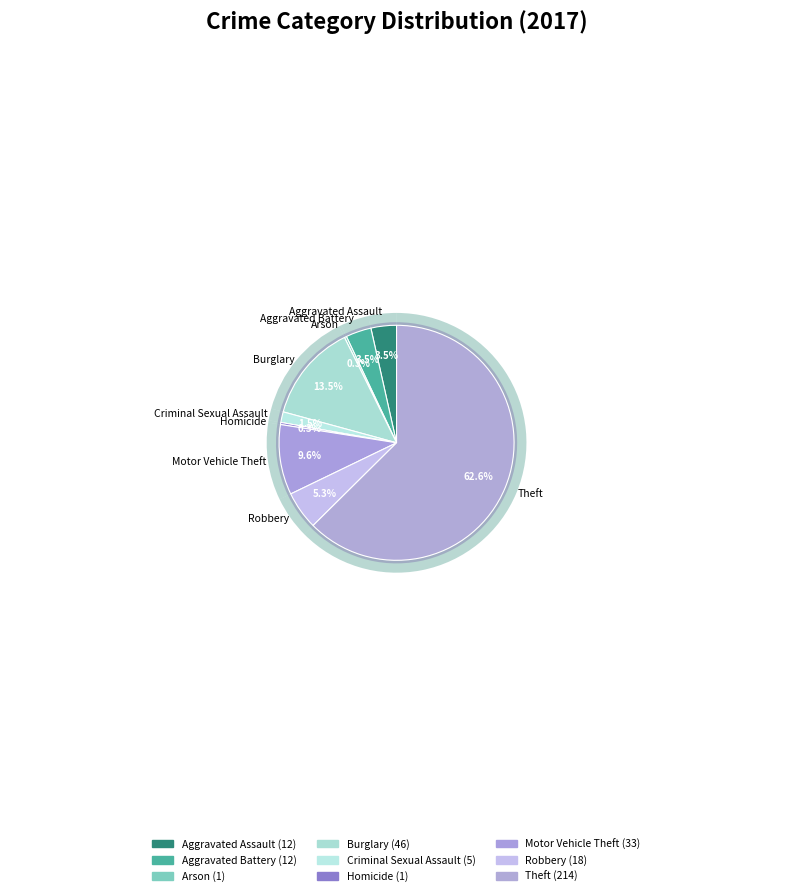

Between Arson and Burglary, which is larger?

Burglary